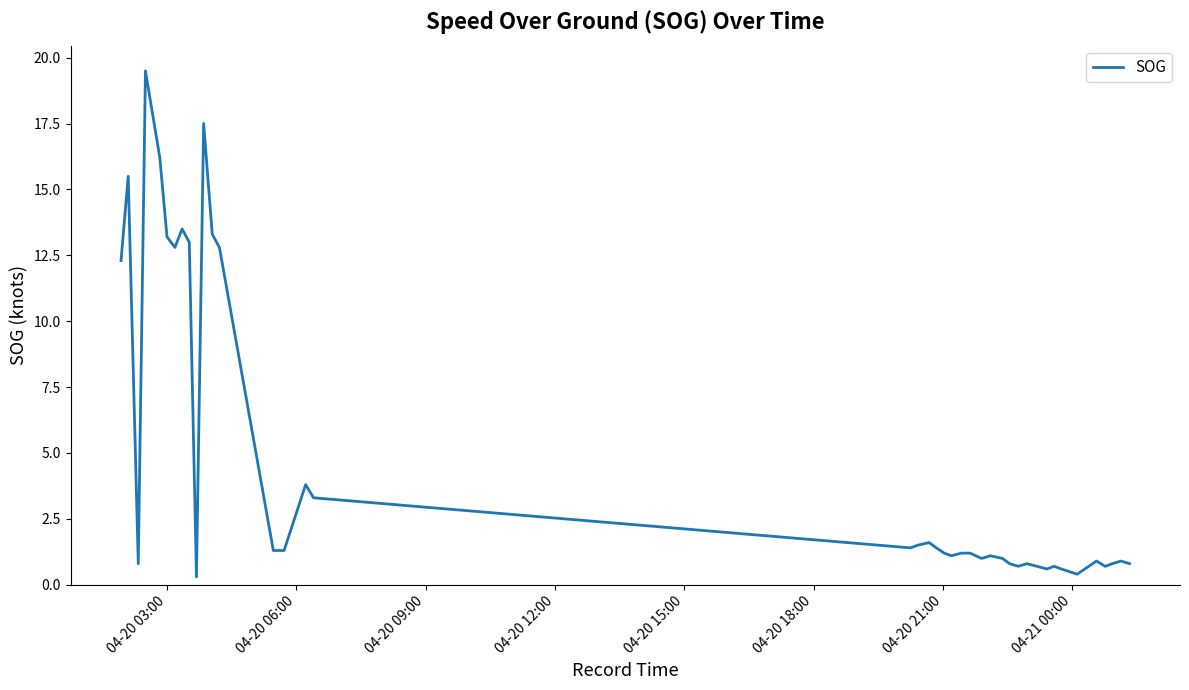

What is the difference between the maximum and minimum values?

19.2